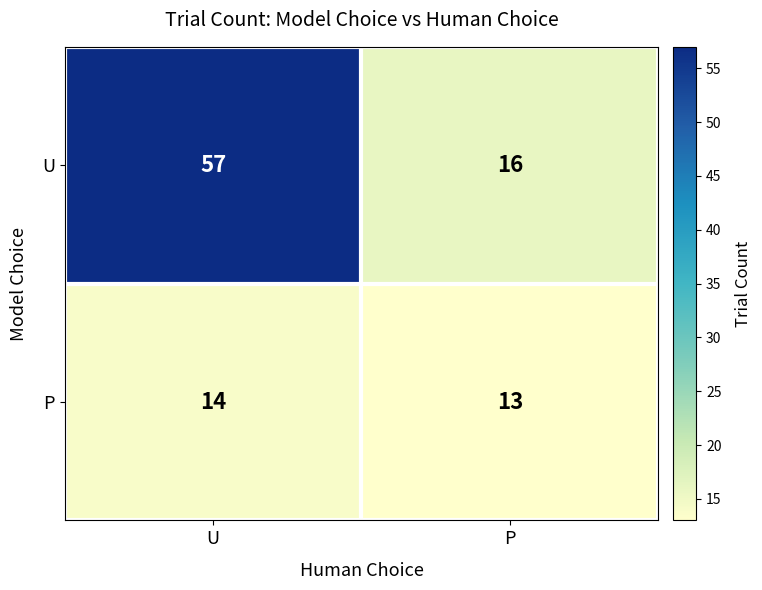

What is the difference between the highest and lowest values at U?

43